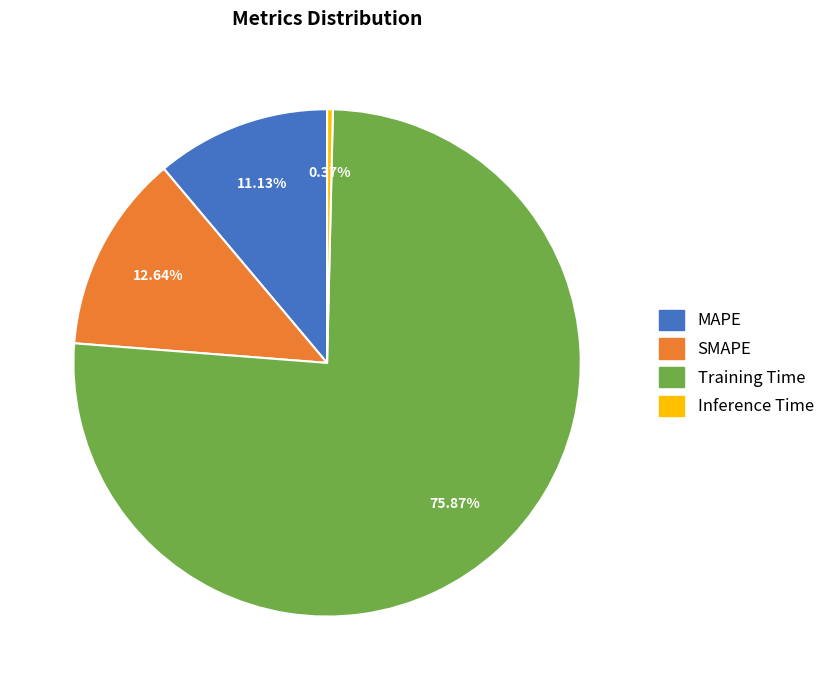

Which has a higher value, MAPE or Training Time?

Training Time